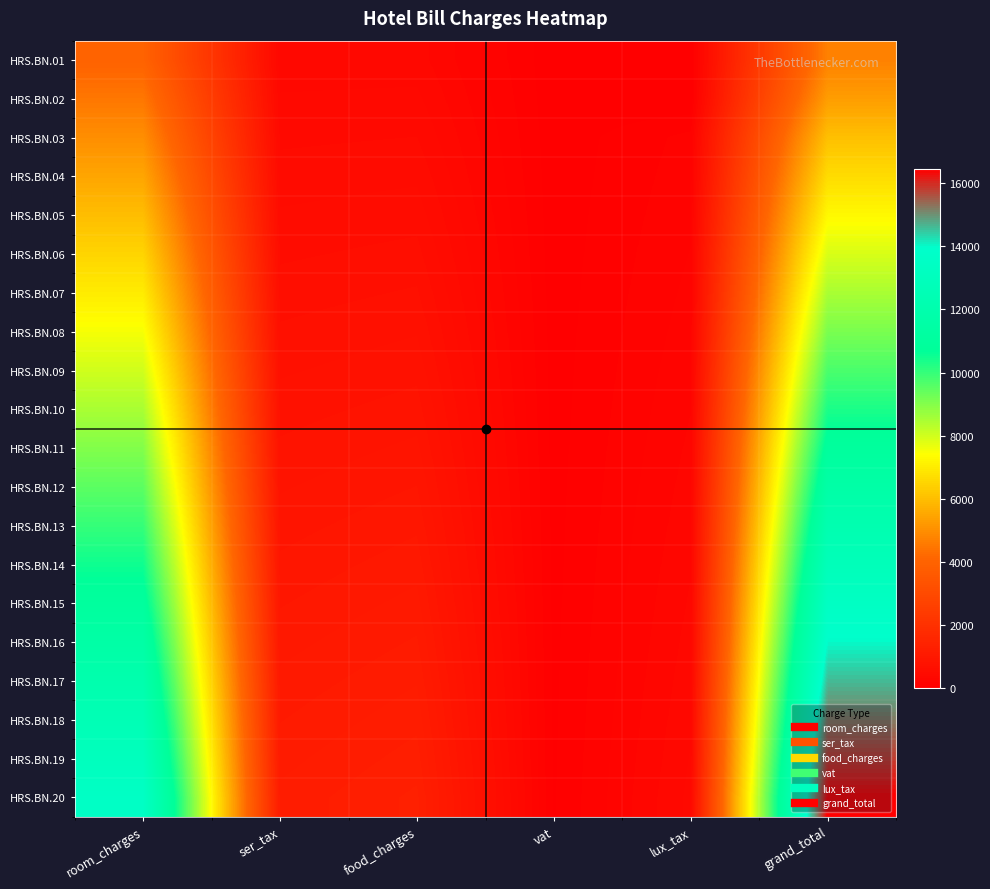

Reading left to right, what are all the values shown in this chart?

HRS.BN.01: room_charges=4000.0	ser_tax=348.0	food_charges=350.0	vat=15.8	lux_tax=0.0	grand_total=4713.8
HRS.BN.02: room_charges=4500.0	ser_tax=391.5	food_charges=400.0	vat=18.0	lux_tax=0.0	grand_total=5309.5
HRS.BN.03: room_charges=5000.0	ser_tax=435.0	food_charges=450.0	vat=20.2	lux_tax=150.0	grand_total=6055.2
HRS.BN.04: room_charges=5500.0	ser_tax=478.5	food_charges=500.0	vat=22.5	lux_tax=165.0	grand_total=6666.0
HRS.BN.05: room_charges=6000.0	ser_tax=522.0	food_charges=550.0	vat=24.8	lux_tax=180.0	grand_total=7276.8
HRS.BN.06: room_charges=6500.0	ser_tax=565.5	food_charges=600.0	vat=27.0	lux_tax=195.0	grand_total=7887.5
HRS.BN.07: room_charges=7000.0	ser_tax=609.0	food_charges=650.0	vat=29.2	lux_tax=210.0	grand_total=8498.2
HRS.BN.08: room_charges=7500.0	ser_tax=652.5	food_charges=700.0	vat=31.5	lux_tax=225.0	grand_total=9109.0
HRS.BN.09: room_charges=8000.0	ser_tax=696.0	food_charges=750.0	vat=33.8	lux_tax=240.0	grand_total=9719.8
HRS.BN.10: room_charges=8500.0	ser_tax=739.5	food_charges=800.0	vat=36.0	lux_tax=255.0	grand_total=10330.5
HRS.BN.11: room_charges=9000.0	ser_tax=783.0	food_charges=850.0	vat=38.2	lux_tax=270.0	grand_total=10941.2
HRS.BN.12: room_charges=9500.0	ser_tax=826.5	food_charges=900.0	vat=40.5	lux_tax=285.0	grand_total=11552.0
HRS.BN.13: room_charges=10000.0	ser_tax=870.0	food_charges=950.0	vat=42.8	lux_tax=300.0	grand_total=12162.8
HRS.BN.14: room_charges=10500.0	ser_tax=913.5	food_charges=1000.0	vat=45.0	lux_tax=315.0	grand_total=12773.5
HRS.BN.15: room_charges=11000.0	ser_tax=957.0	food_charges=1050.0	vat=47.2	lux_tax=330.0	grand_total=13384.2
HRS.BN.16: room_charges=11500.0	ser_tax=1000.5	food_charges=1100.0	vat=49.5	lux_tax=345.0	grand_total=13995.0
HRS.BN.17: room_charges=12000.0	ser_tax=1044.0	food_charges=1150.0	vat=51.8	lux_tax=360.0	grand_total=14605.8
HRS.BN.18: room_charges=12500.0	ser_tax=1087.5	food_charges=1200.0	vat=54.0	lux_tax=375.0	grand_total=15216.5
HRS.BN.19: room_charges=13000.0	ser_tax=1131.0	food_charges=1250.0	vat=56.2	lux_tax=390.0	grand_total=15827.2
HRS.BN.20: room_charges=13500.0	ser_tax=1174.5	food_charges=1300.0	vat=58.5	lux_tax=405.0	grand_total=16438.0